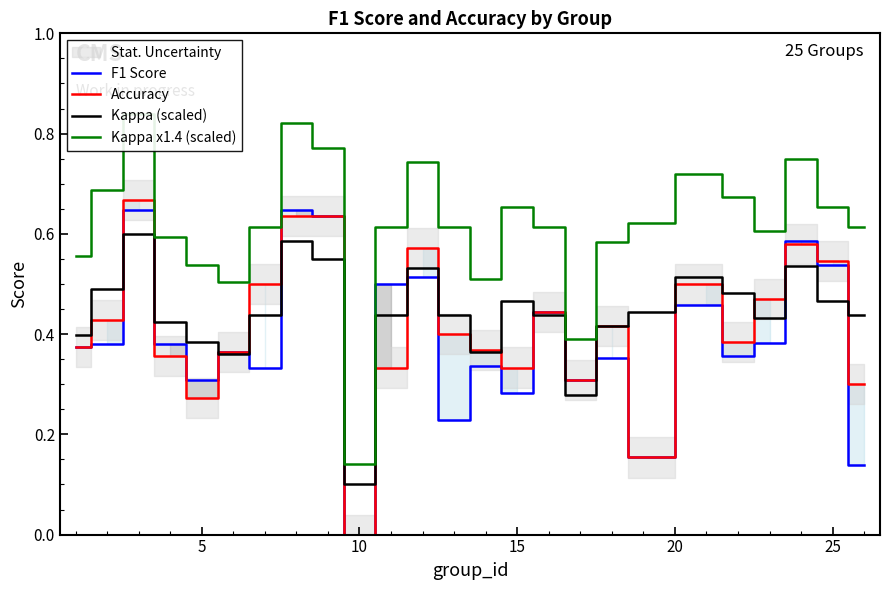

At which label does F1 Score reach its minimum?

10